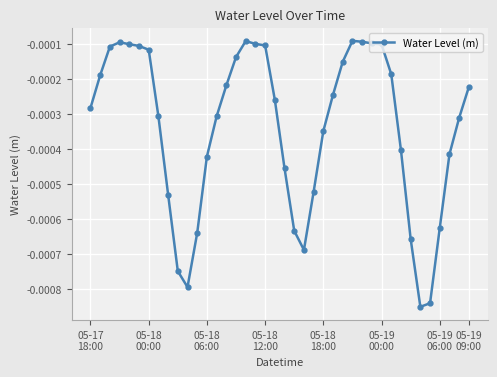

True or false: the data has more than 1 interior local peaks.

True